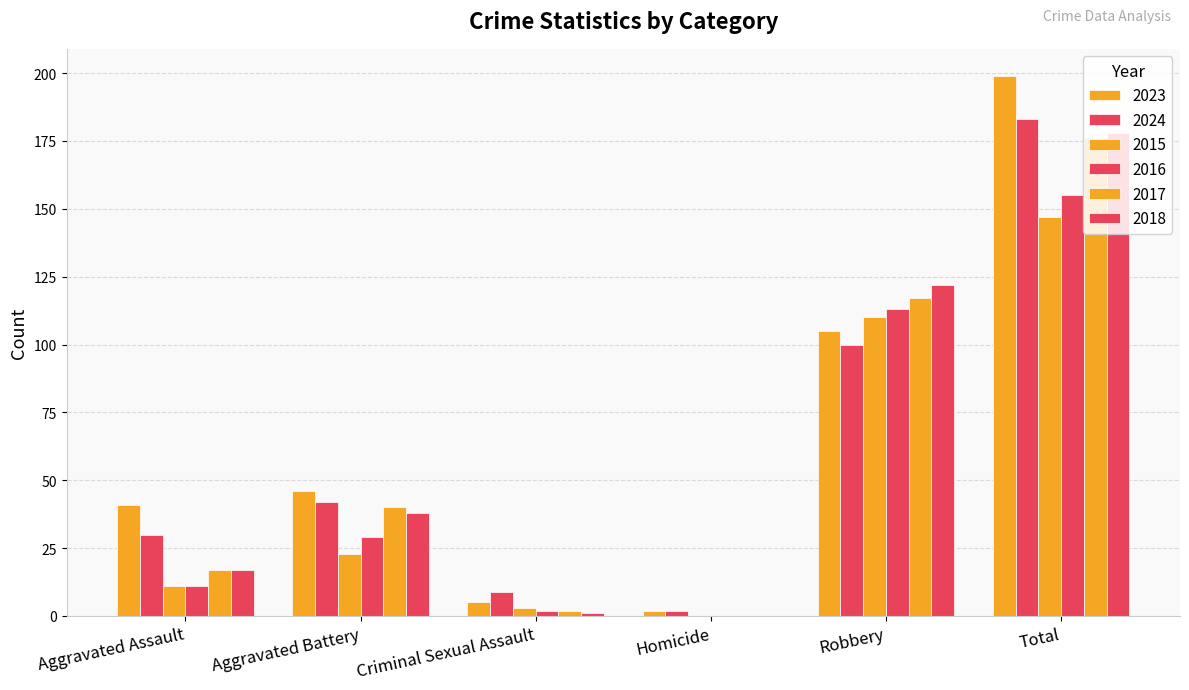

Which category has the lowest value in the 2023 series?

Homicide